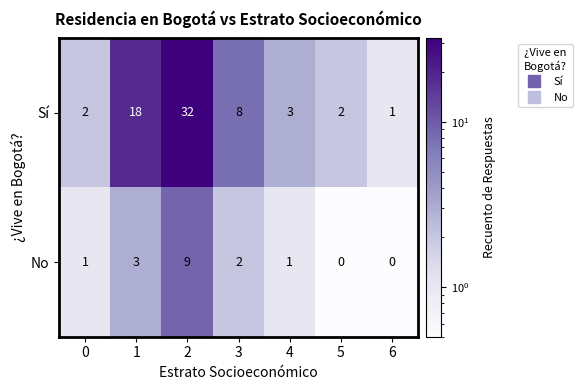

Rank the series at 0 from highest to lowest value.

Sí, No